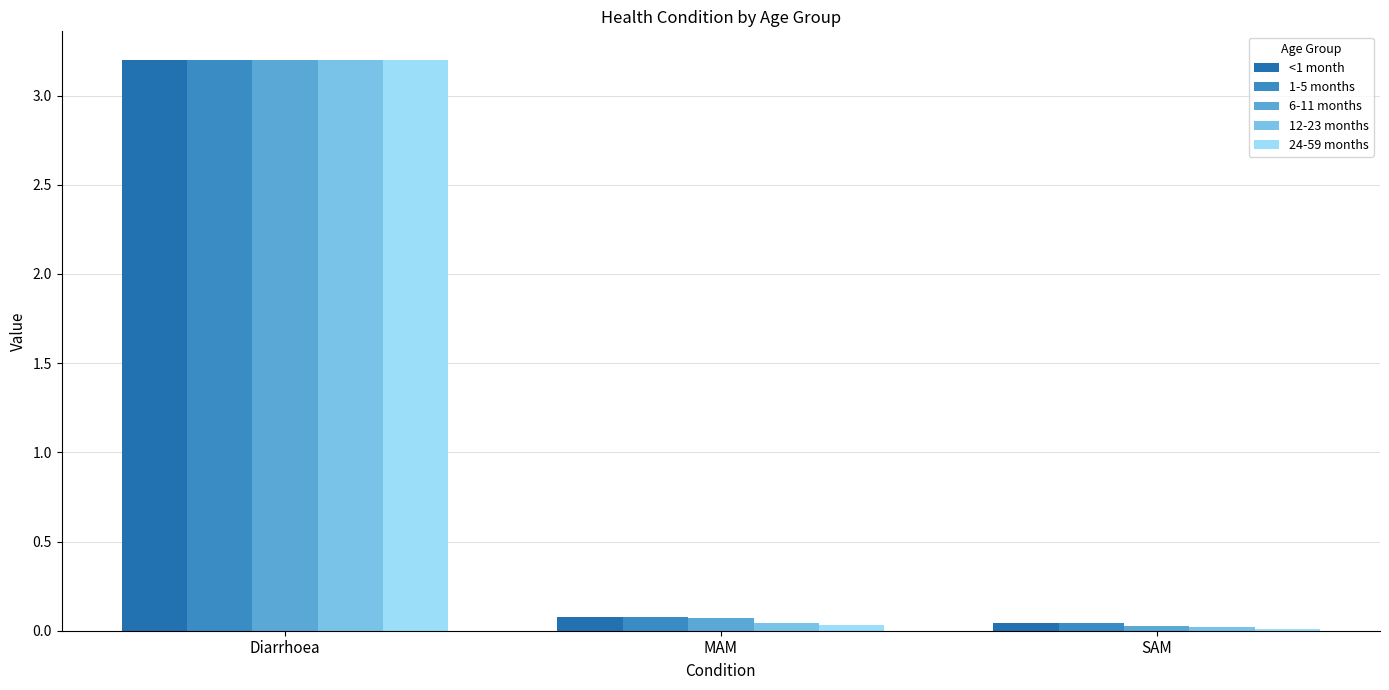

Which series has the widest spread of values?

24-59 months